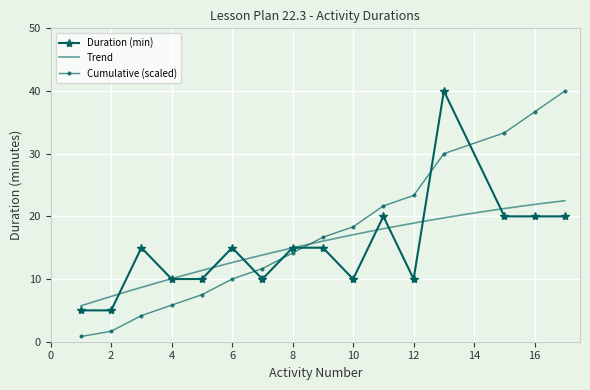

What is the value of the 1st point from the left?

5